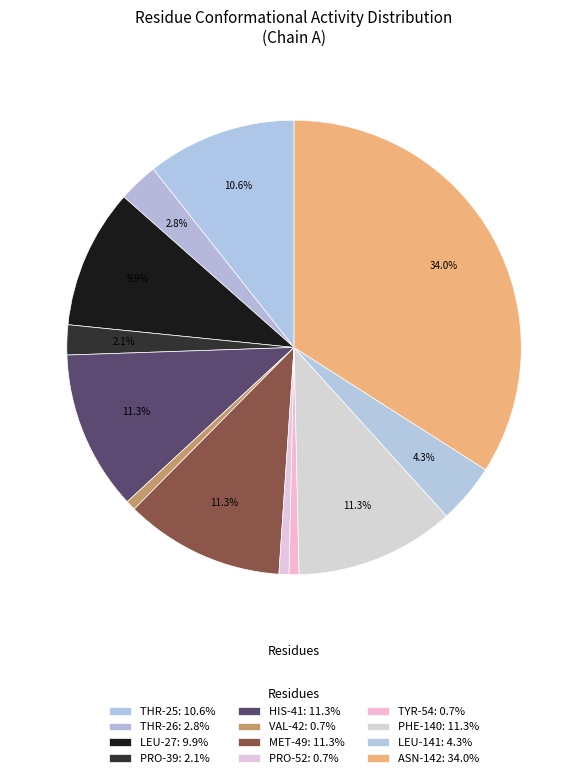

How many segments does this pie chart have?

12